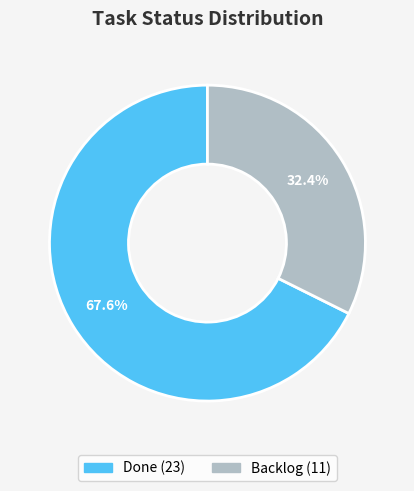

Which category has the biggest portion of the pie?

Done